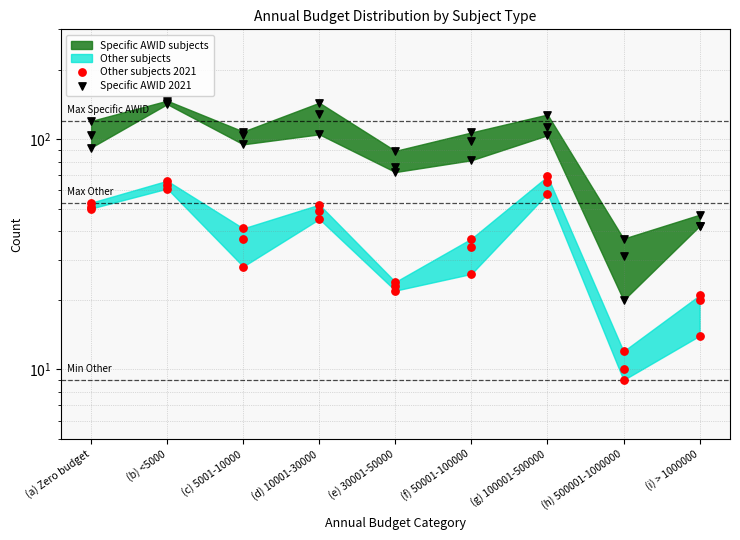

Which series has the largest Y range (max minus min)?

Specific AWID 2021